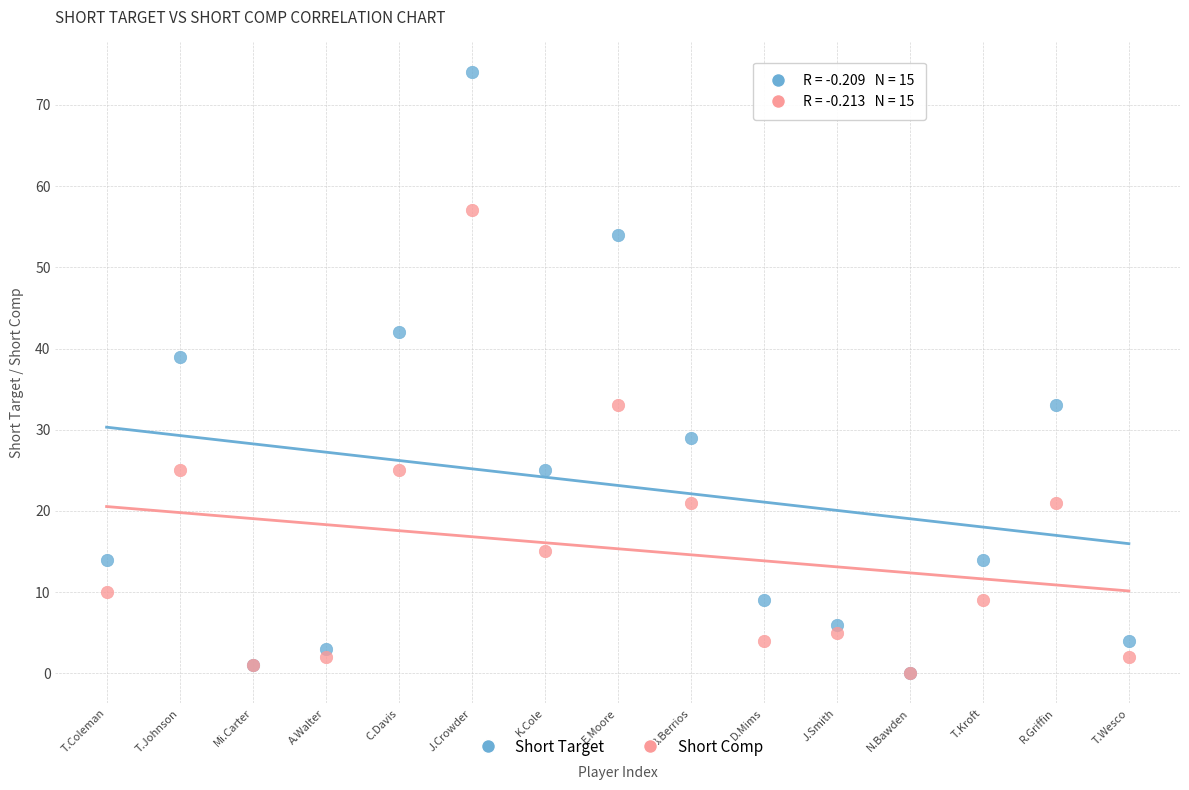

In the Short Target series, what Y value is closest to 37?

39